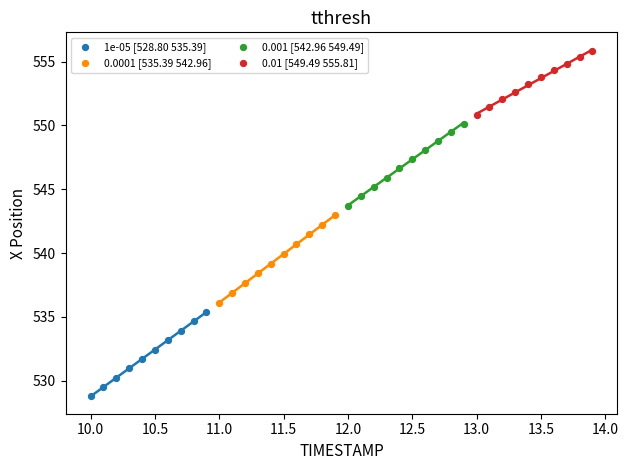

Which series reaches the minimum Y coordinate?

1e-05 [528.80 535.39]